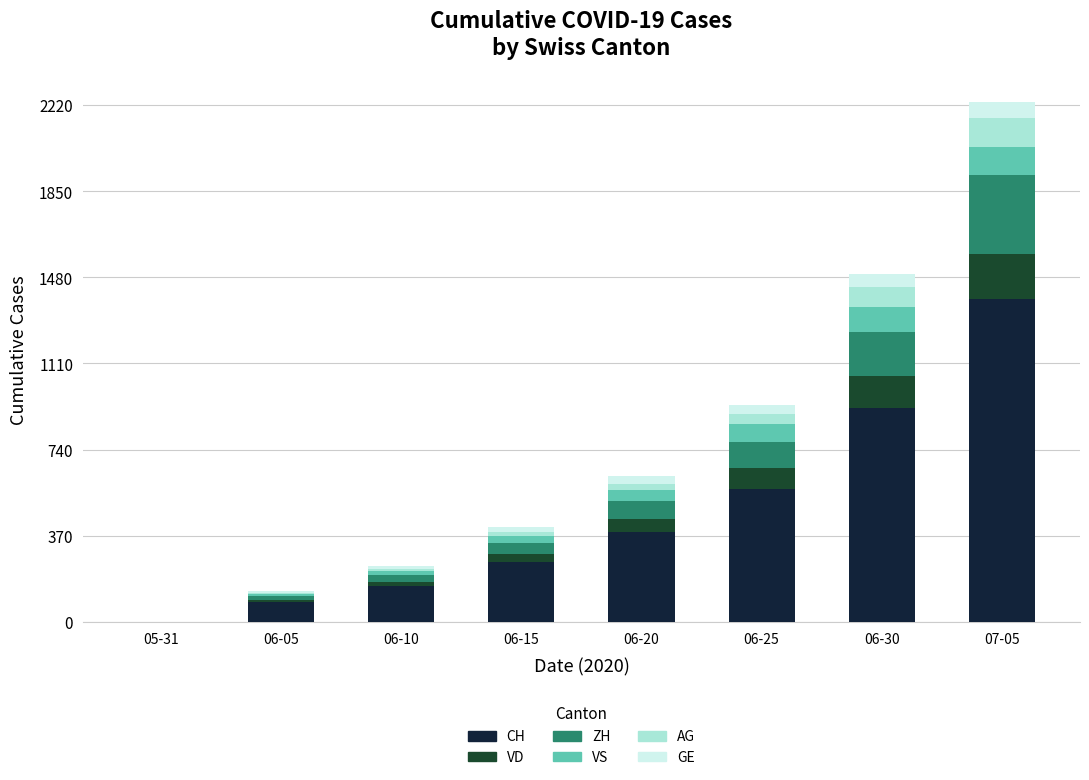

What is the highest value of the CH series?

1387